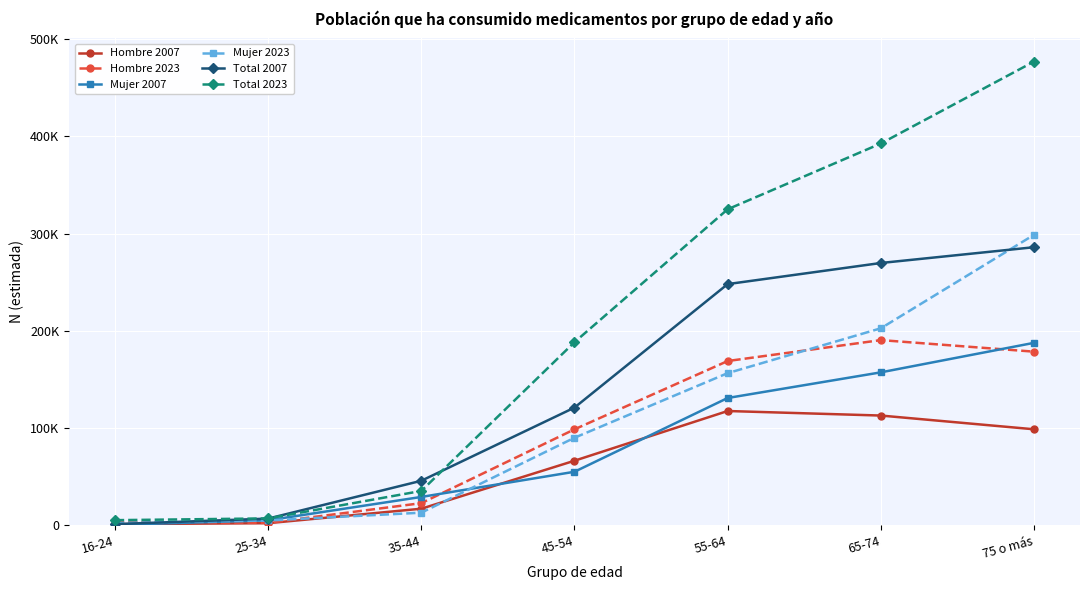

What is the sum of the Hombre 2007 values at 35-44 and 45-54?

82728